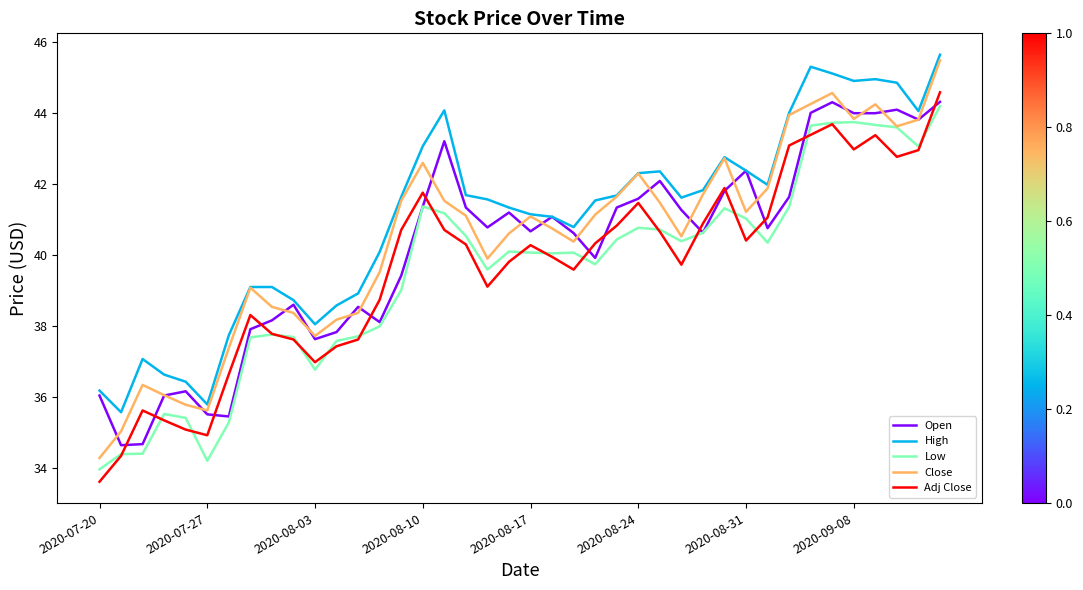

What is the greatest value displayed?

45.6